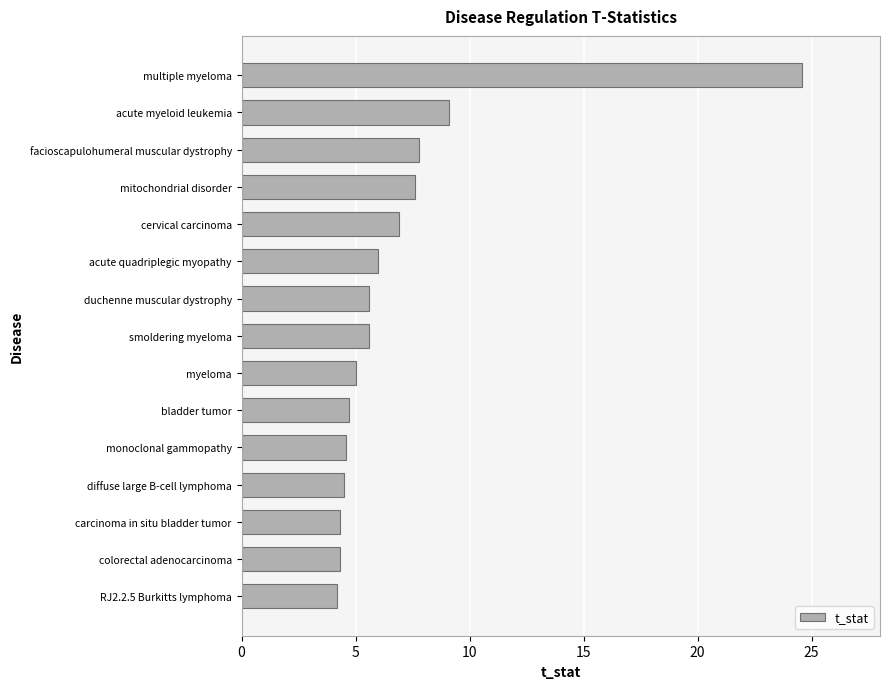

What is the greatest value displayed?

24.6